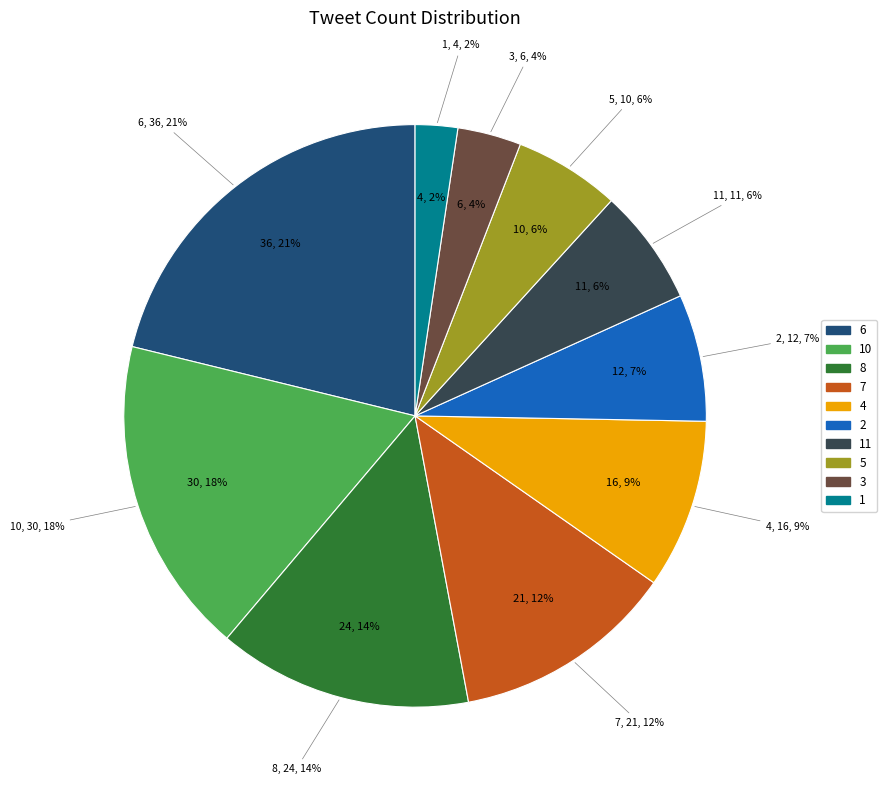

Does 8 represent more than half of the total?

No